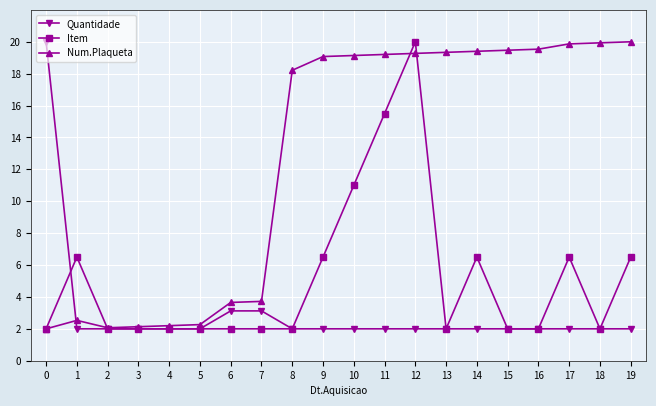

What is the difference between the Item values at 7 and 14?

4.5